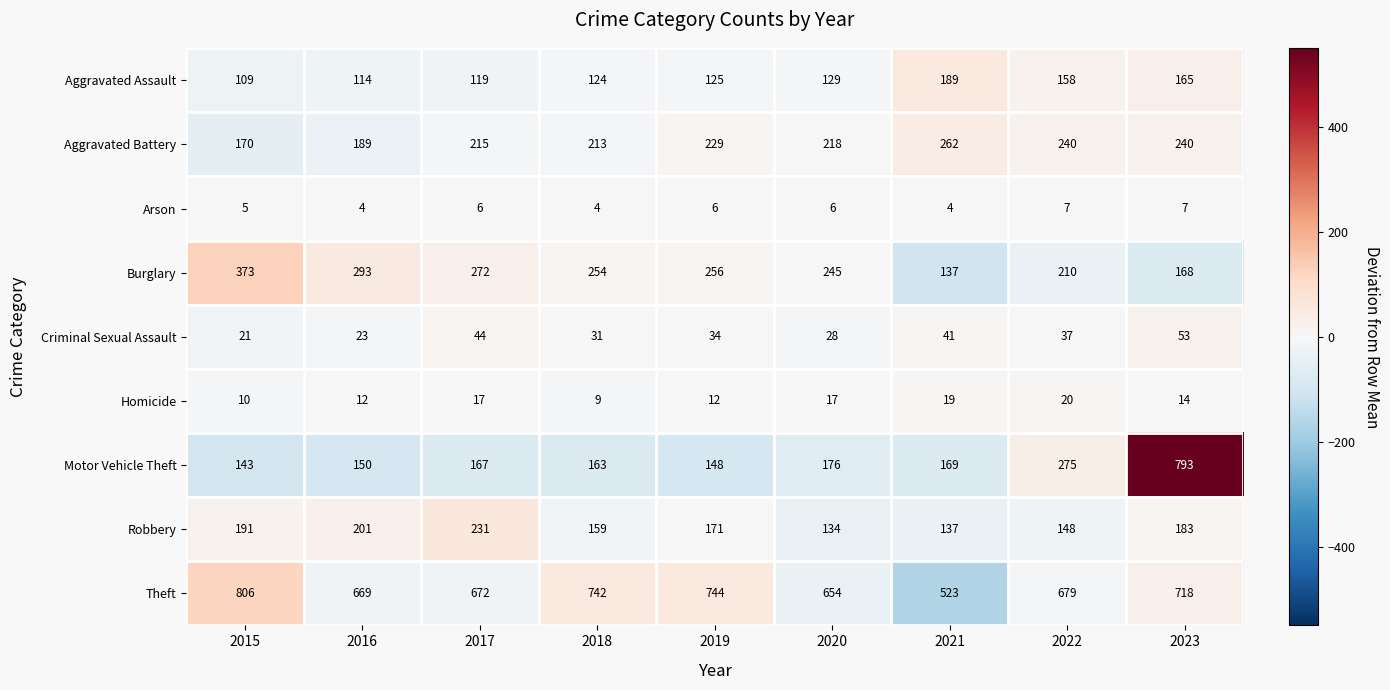

What is the smallest value displayed?

4